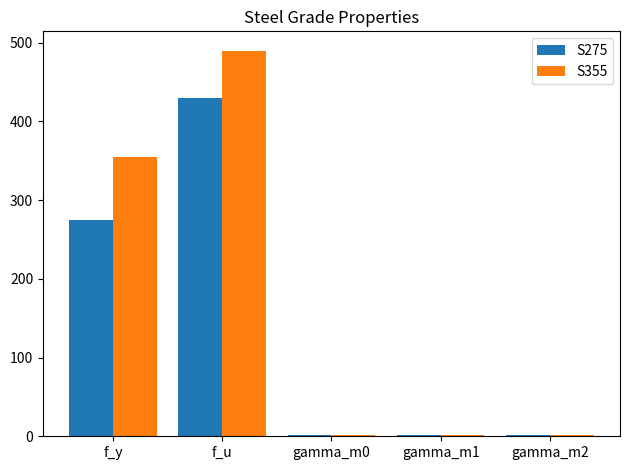

What is the highest value of the S355 series?

490.0